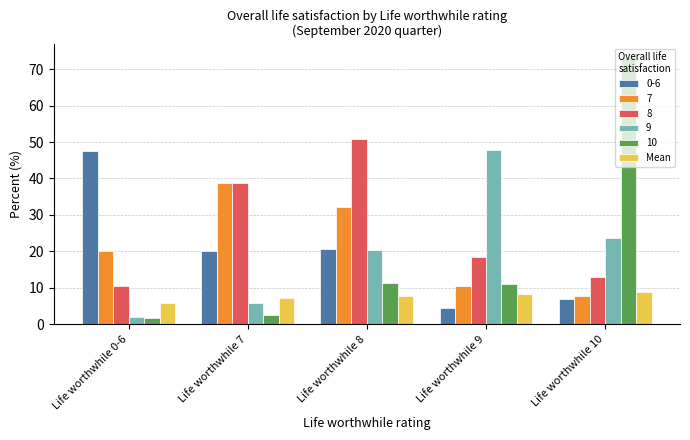

What is the difference between the maximum and minimum values in the 9 series?

45.8